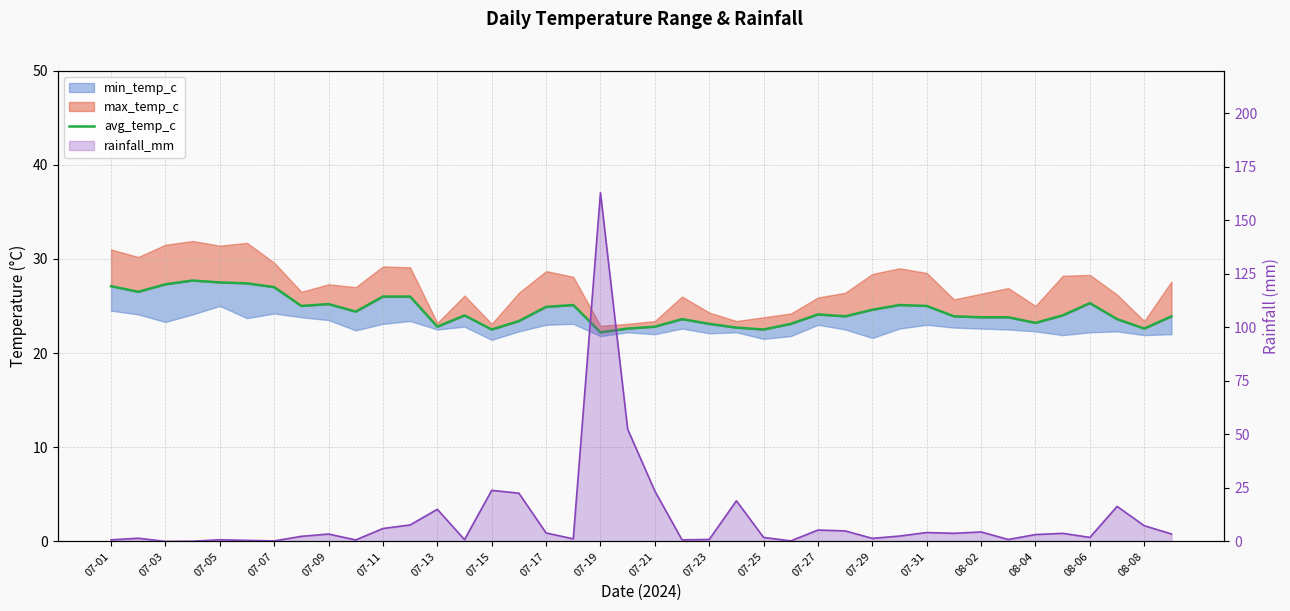

Is it true that rainfall_mm equals 3.8 at 35?

True